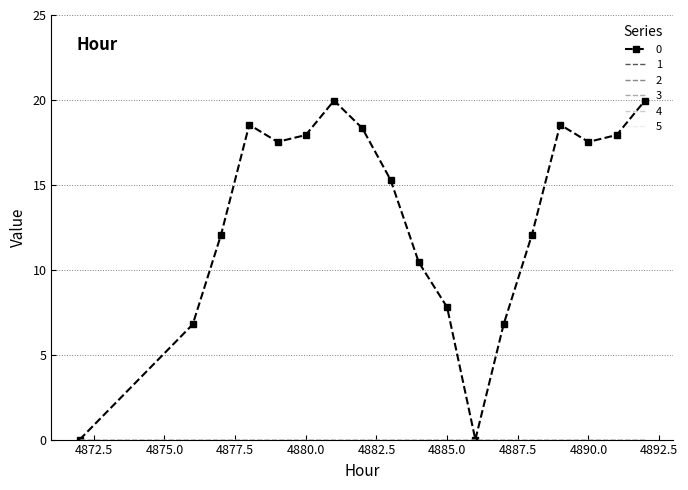

Reading left to right, transcribe all the data shown in this chart.

0: 4872=0.0	4876=6.8	4877=12.1	4878=18.5	4879=17.5	4880=17.9	4881=20.0	4882=18.3	4883=15.3	4884=10.4	4885=7.8	4886=0.0	4887=6.8	4888=12.1	4889=18.5	4890=17.5	4891=17.9	4892=20.0
1: 4872=0.0	4876=0.0	4877=0.0	4878=0.0	4879=0.0	4880=0.0	4881=0.0	4882=0.0	4883=0.0	4884=0.0	4885=0.0	4886=0.0	4887=0.0	4888=0.0	4889=0.0	4890=0.0	4891=0.0	4892=0.0
2: 4872=0.0	4876=0.0	4877=0.0	4878=0.0	4879=0.0	4880=0.0	4881=0.0	4882=0.0	4883=0.0	4884=0.0	4885=0.0	4886=0.0	4887=0.0	4888=0.0	4889=0.0	4890=0.0	4891=0.0	4892=0.0
3: 4872=0.0	4876=0.0	4877=0.0	4878=0.0	4879=0.0	4880=0.0	4881=0.0	4882=0.0	4883=0.0	4884=0.0	4885=0.0	4886=0.0	4887=0.0	4888=0.0	4889=0.0	4890=0.0	4891=0.0	4892=0.0
4: 4872=0.0	4876=0.0	4877=0.0	4878=0.0	4879=0.0	4880=0.0	4881=0.0	4882=0.0	4883=0.0	4884=0.0	4885=0.0	4886=0.0	4887=0.0	4888=0.0	4889=0.0	4890=0.0	4891=0.0	4892=0.0
5: 4872=0.0	4876=0.0	4877=0.0	4878=0.0	4879=0.0	4880=0.0	4881=0.0	4882=0.0	4883=0.0	4884=0.0	4885=0.0	4886=0.0	4887=0.0	4888=0.0	4889=0.0	4890=0.0	4891=0.0	4892=0.0